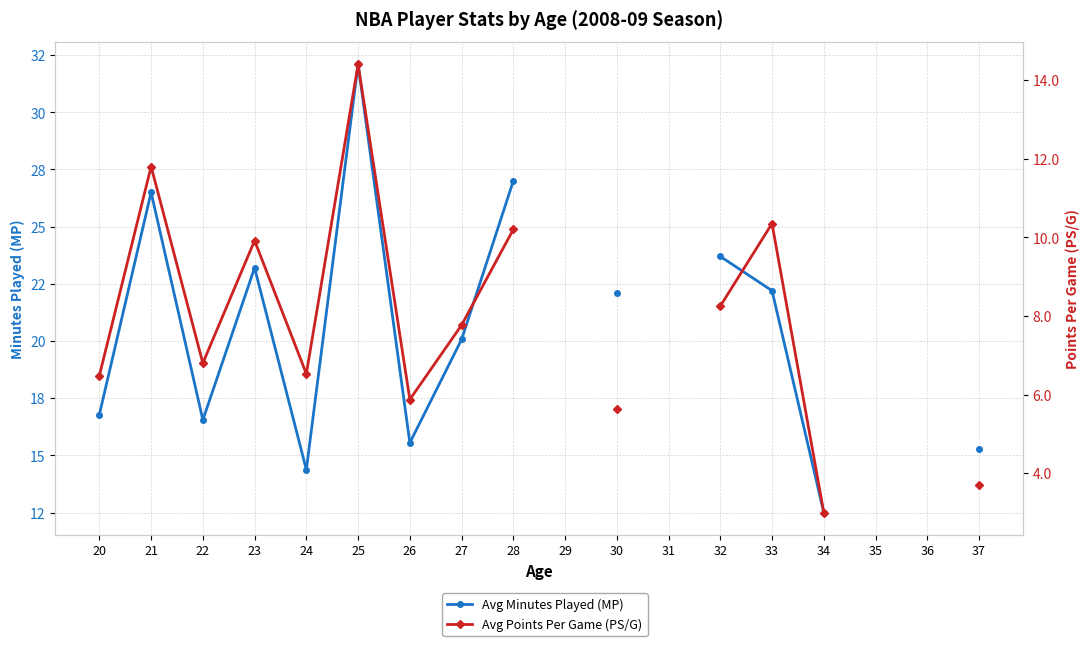

Rank the series by their maximum value, from lowest to highest.

Avg Points Per Game (PS/G), Avg Minutes Played (MP)